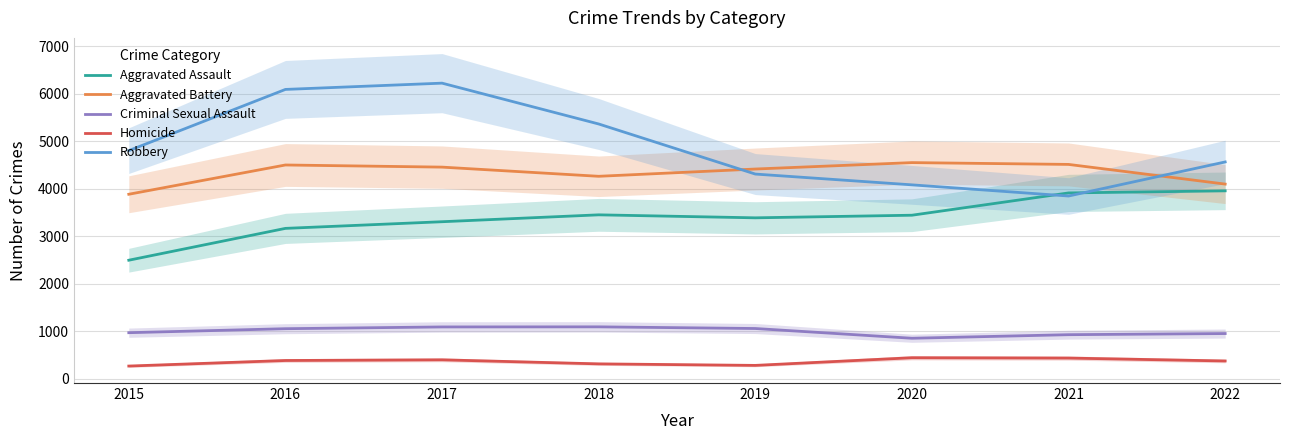

Rank the series by their maximum value, from highest to lowest.

Robbery, Aggravated Battery, Aggravated Assault, Criminal Sexual Assault, Homicide